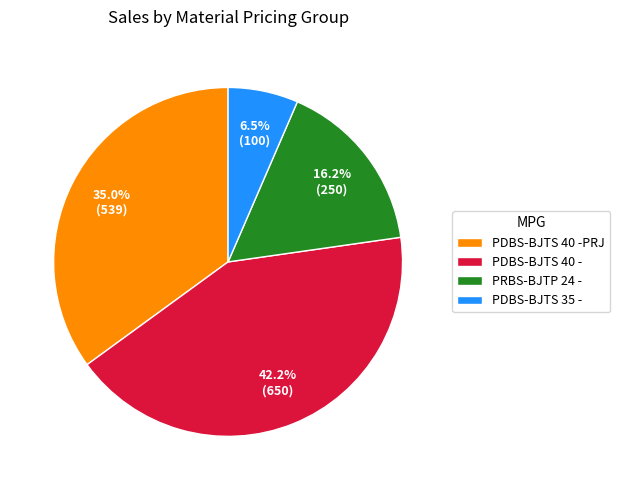

Rank the categories by value from highest to lowest.

PDBS-BJTS 40 -, PDBS-BJTS 40 -PRJ, PRBS-BJTP 24 -, PDBS-BJTS 35 -